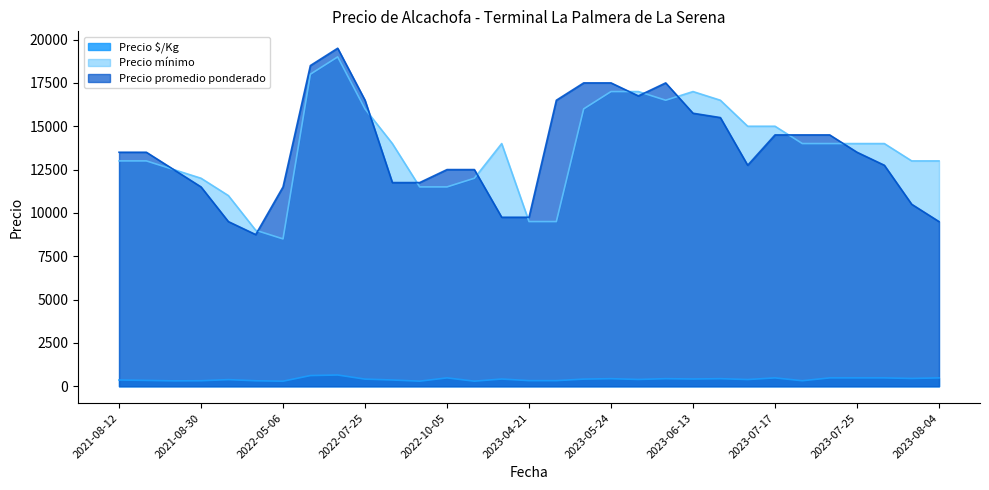

What is the label of the 3rd point from the left?

2021-08-19